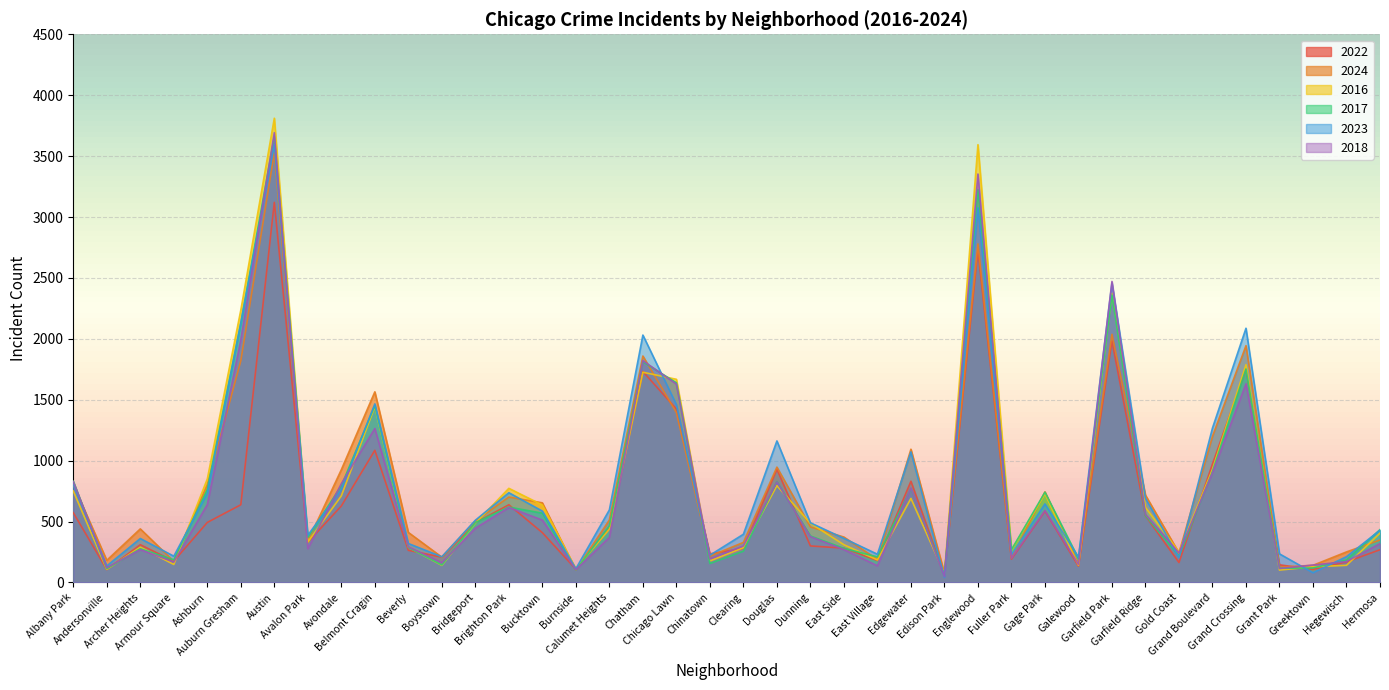

What position from the right is Bucktown?

26